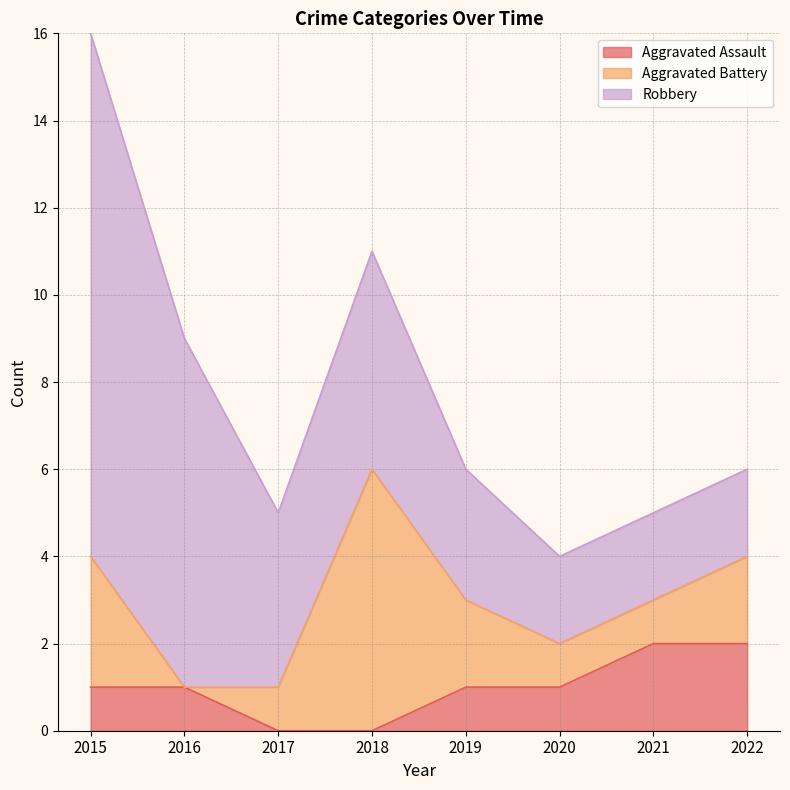

Between 2020 and 2015, which is larger?

2020